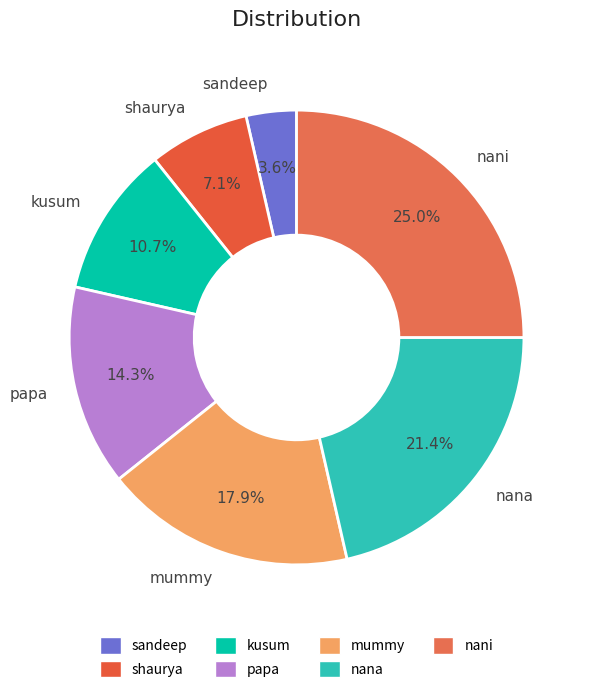

Which slice is the largest?

nani